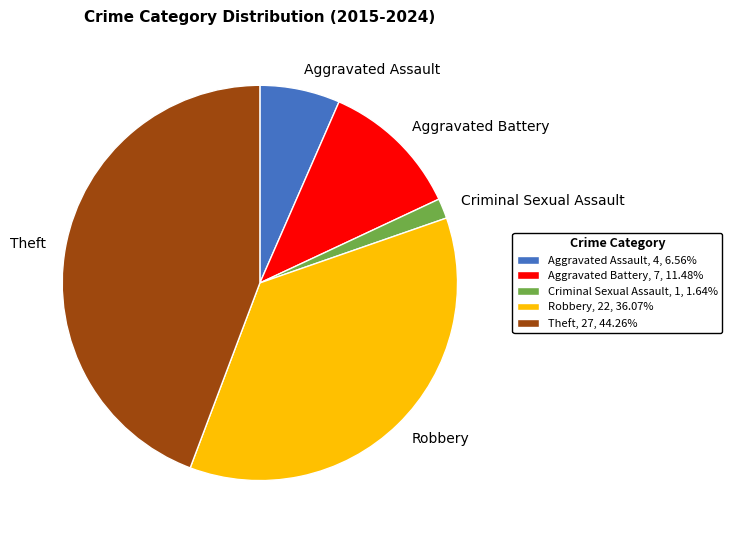

Between Aggravated Assault and Aggravated Battery, which is larger?

Aggravated Battery